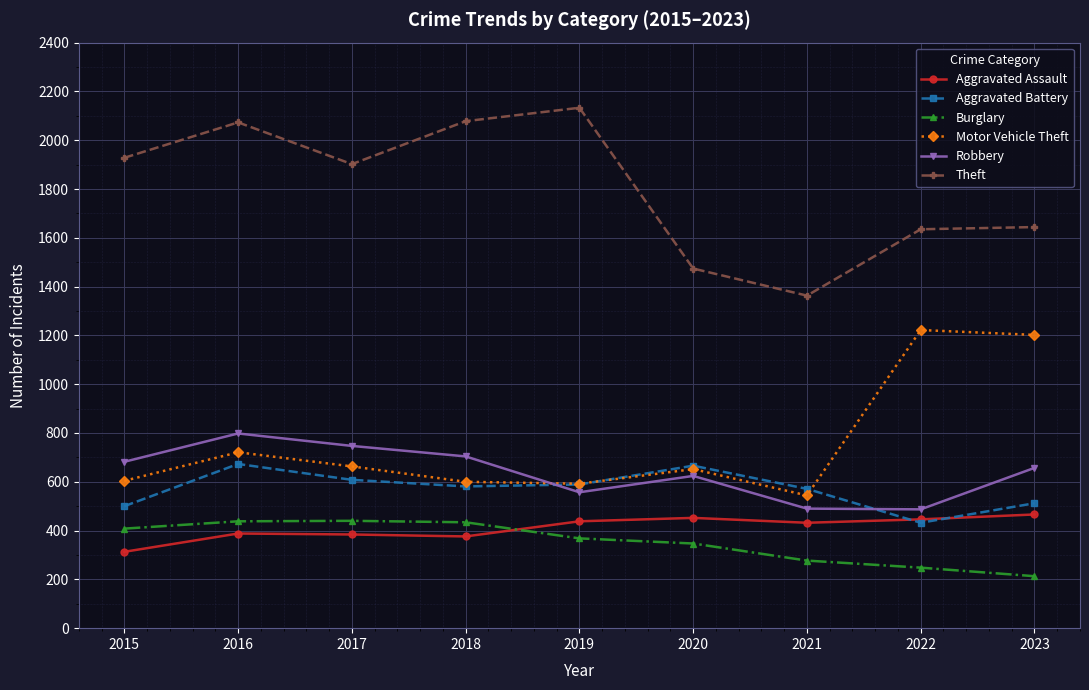

What is the difference between the highest and lowest values at 2022?

1387